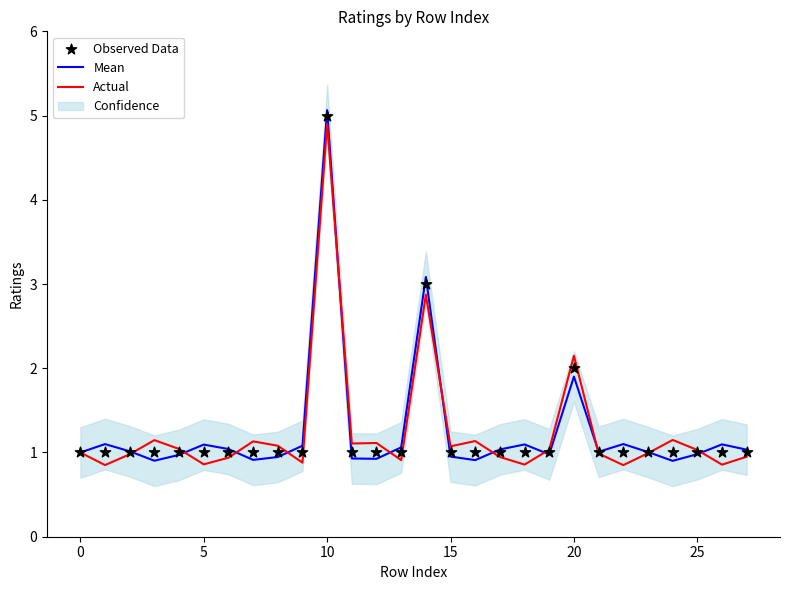

At how many categories does at least one series exceed 1?

27